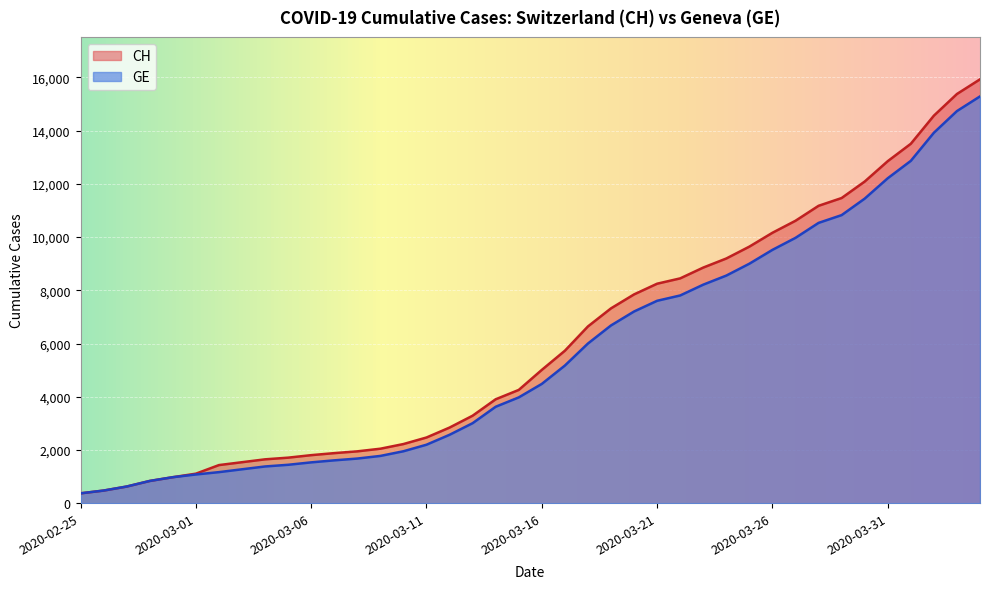

What is the sum of all CH values?

242133